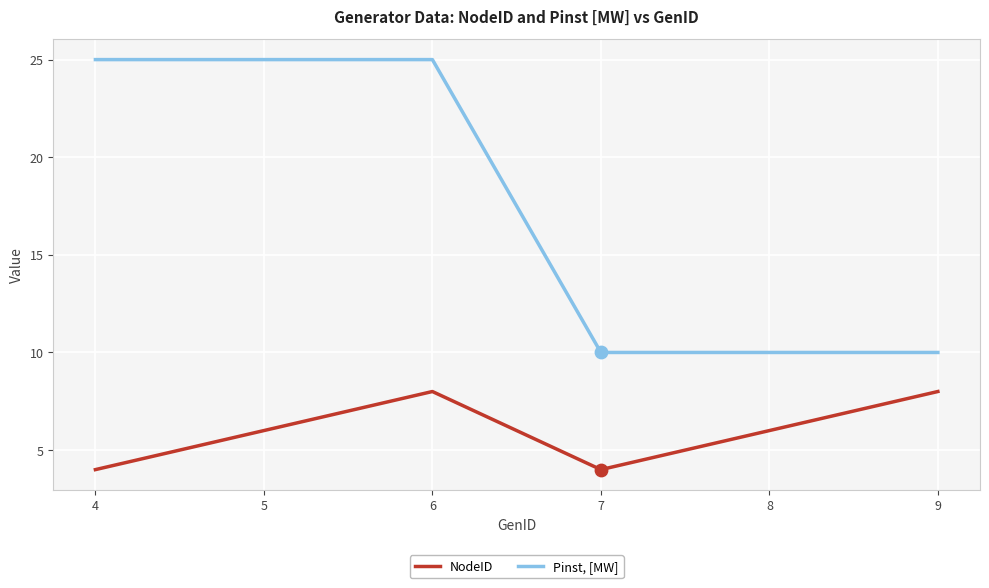

At which category is the sum across all series the highest?

6